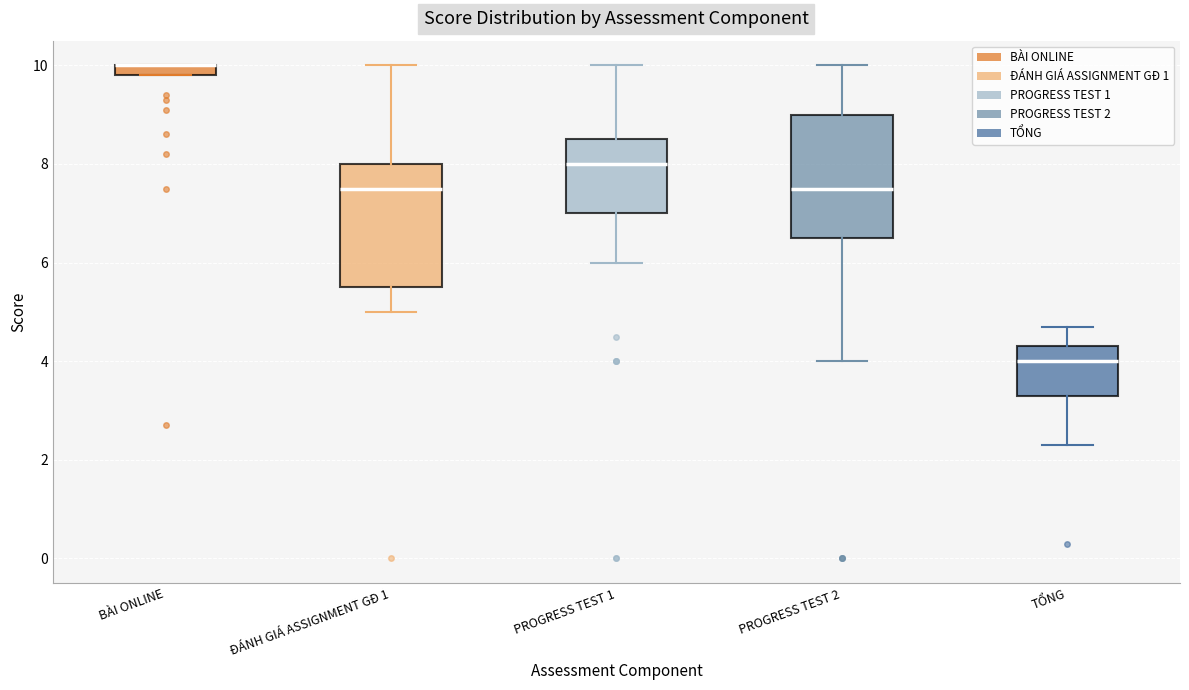

Where does the median line of the box for TỔNG sit on the y-axis? The values are not printed on the chart, so give them approximately, as read against the axis.

4.0